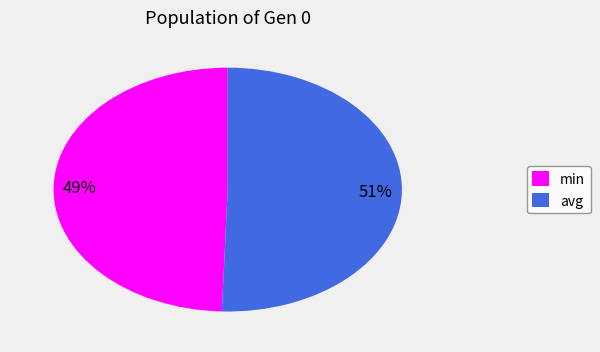

How many segments does this pie chart have?

2